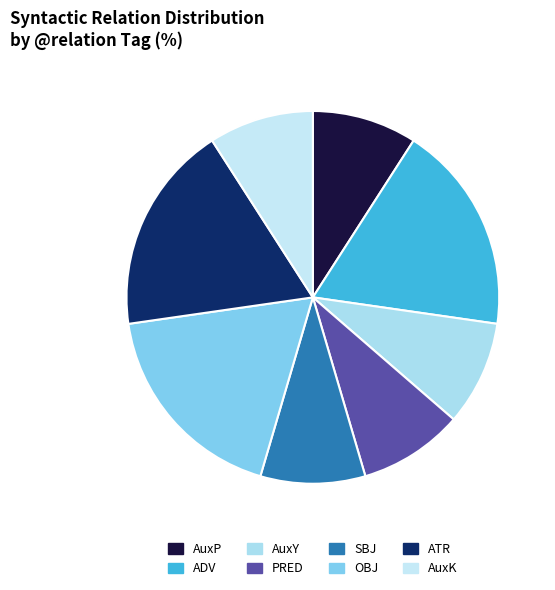

To the nearest percent, what is the difference between the largest and smallest slice percentages?

9%